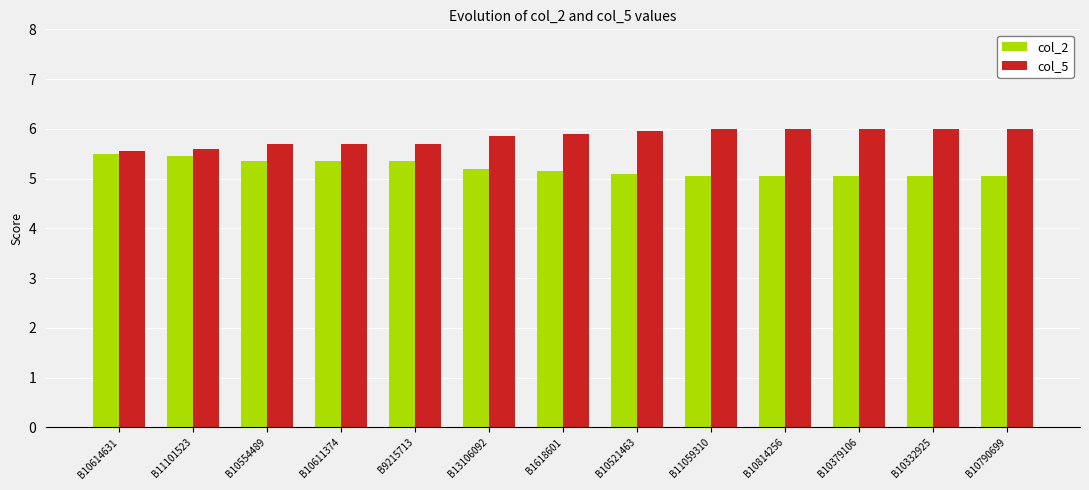

What is the difference between the second highest and second lowest values in the col_2 series?

0.4